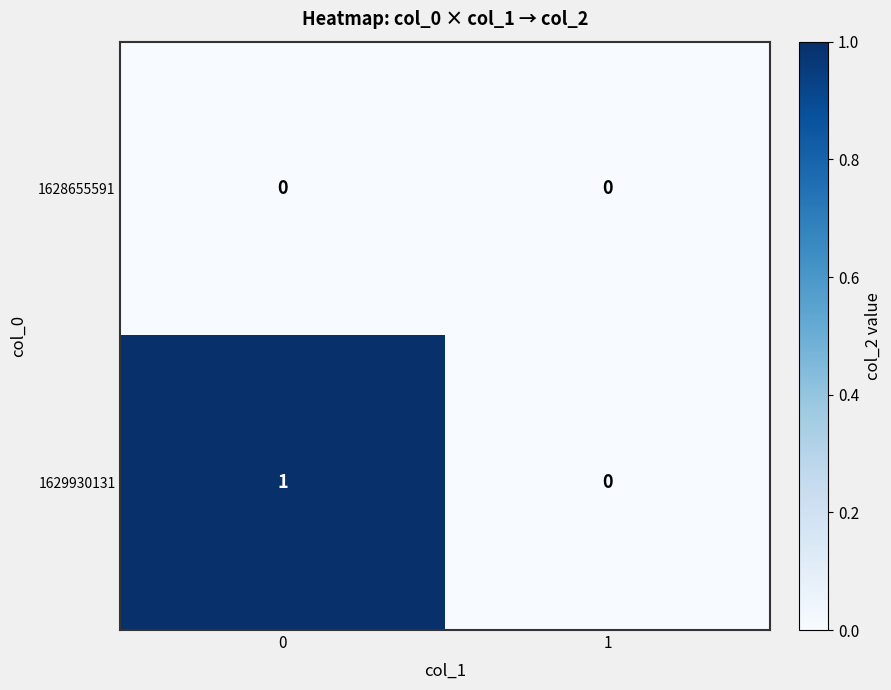

Which series has the widest spread of values?

1629930131